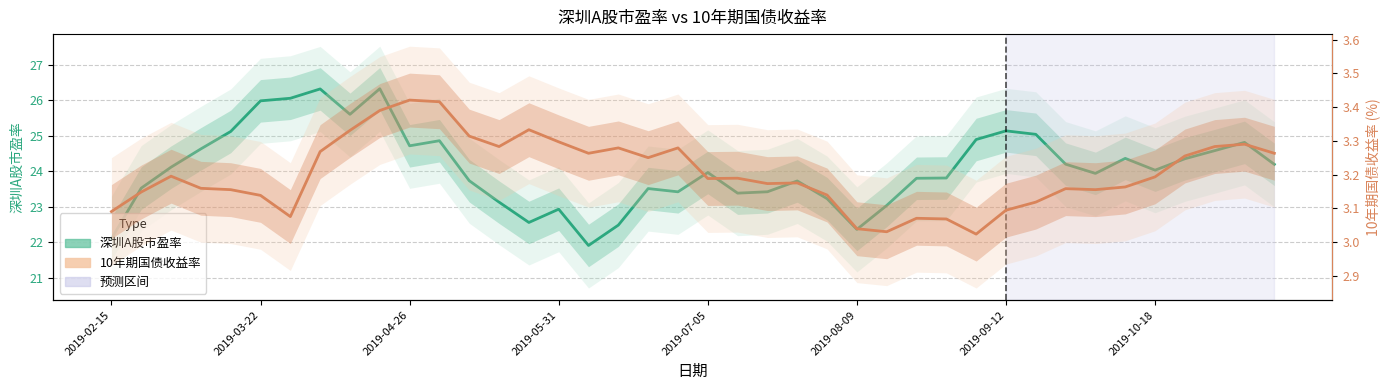

Which series changed the most between 2019-03-22 and 2019-04-26?

深圳A股市盈率